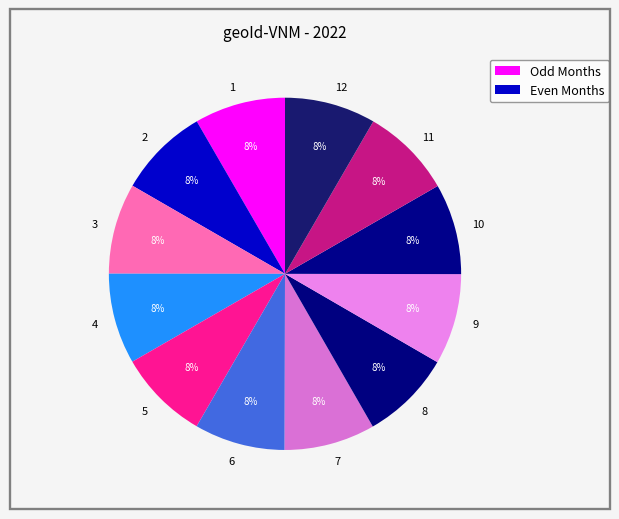

Is the sum of 5 and 9 greater than half?

No